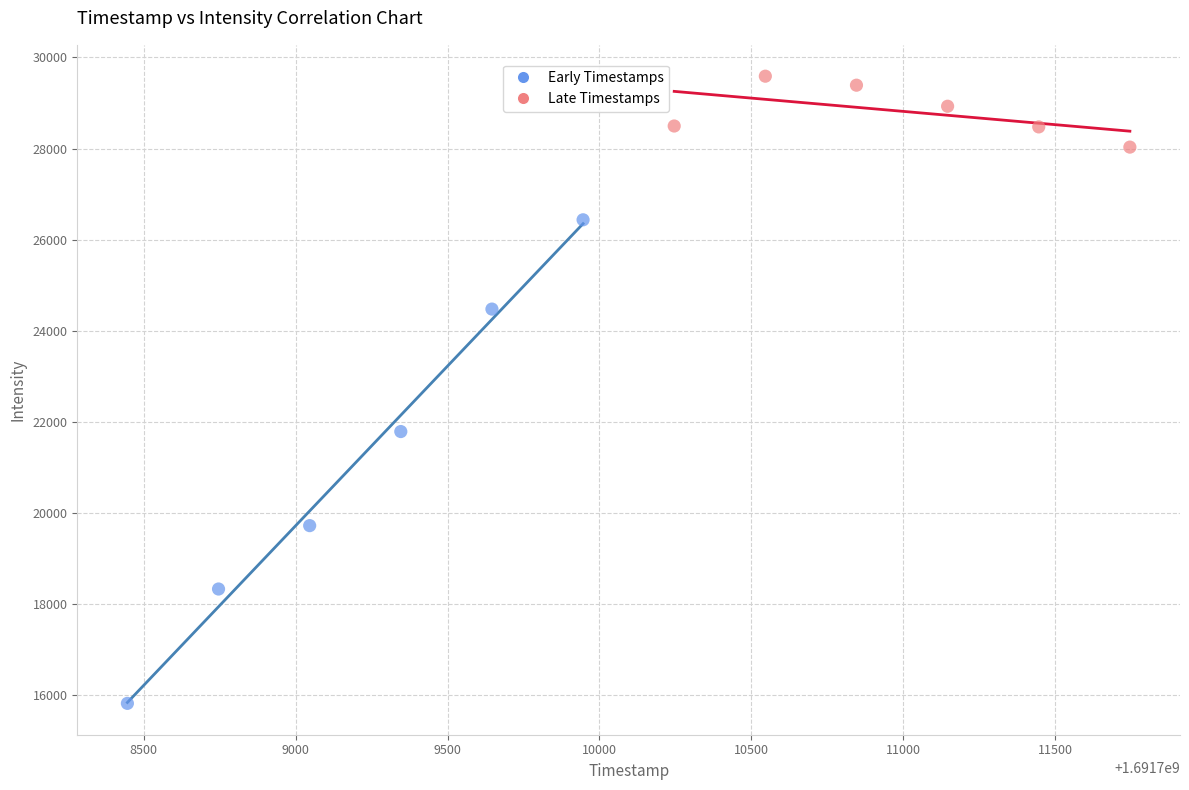

What are all the series names shown in the legend?

Early Timestamps, Late Timestamps